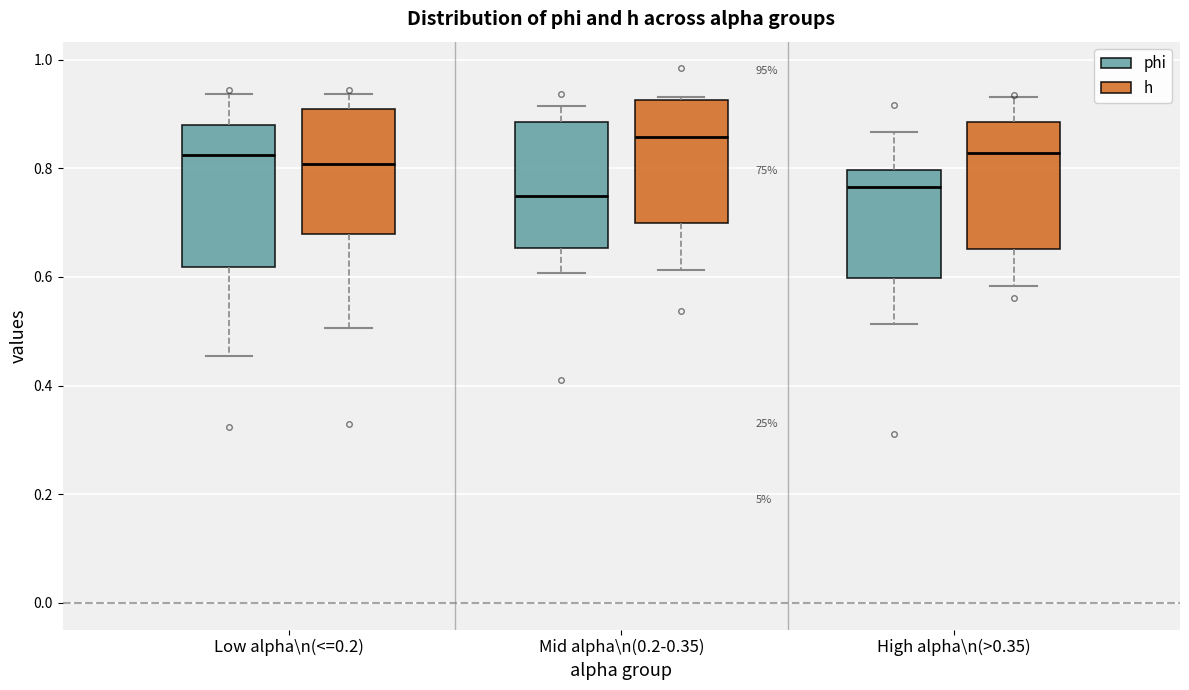

Reading left to right, read every box against the y-axis: the position of its median line, the range the box covers, and the ends of its whiskers. The values are not printed on the chart, so give them approximately, as read against the axis.

Low alpha\n(<=0.2) (phi): median 0.82, box 0.62 to 0.88, whiskers 0.46 to 0.94
Low alpha\n(<=0.2) (h): median 0.80, box 0.68 to 0.90, whiskers 0.50 to 0.94
Mid alpha\n(0.2-0.35) (phi): median 0.74, box 0.66 to 0.88, whiskers 0.60 to 0.92
Mid alpha\n(0.2-0.35) (h): median 0.86, box 0.70 to 0.92, whiskers 0.62 to 0.94
High alpha\n(>0.35) (phi): median 0.76, box 0.60 to 0.80, whiskers 0.52 to 0.86
High alpha\n(>0.35) (h): median 0.82, box 0.66 to 0.88, whiskers 0.58 to 0.94